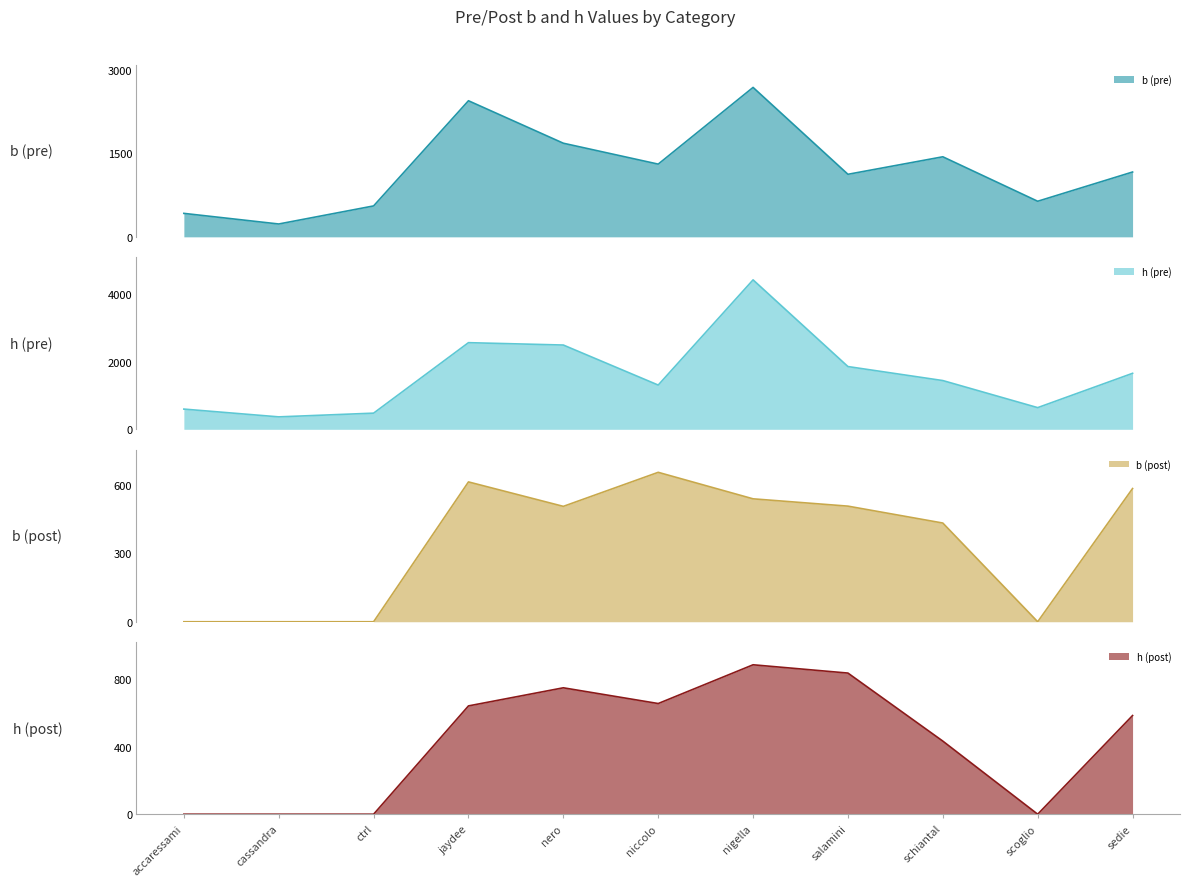

What is the label of the 9th point from the left?

schiantal